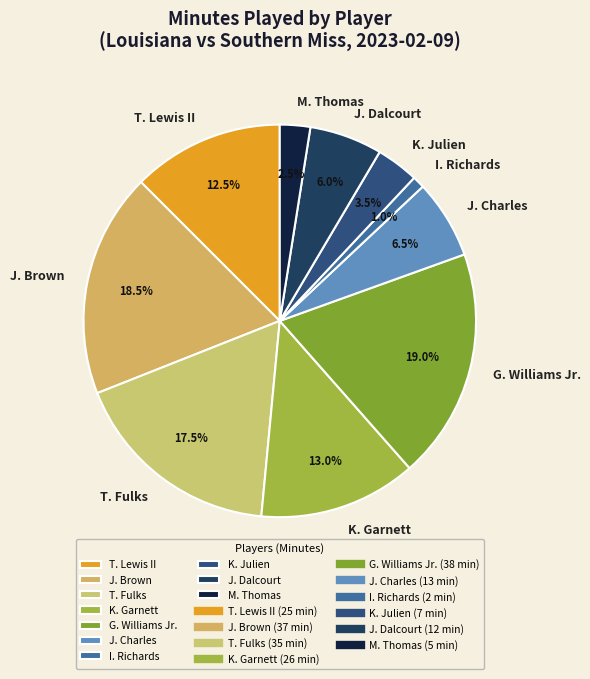

What is the smallest slice in the pie chart?

I. Richards